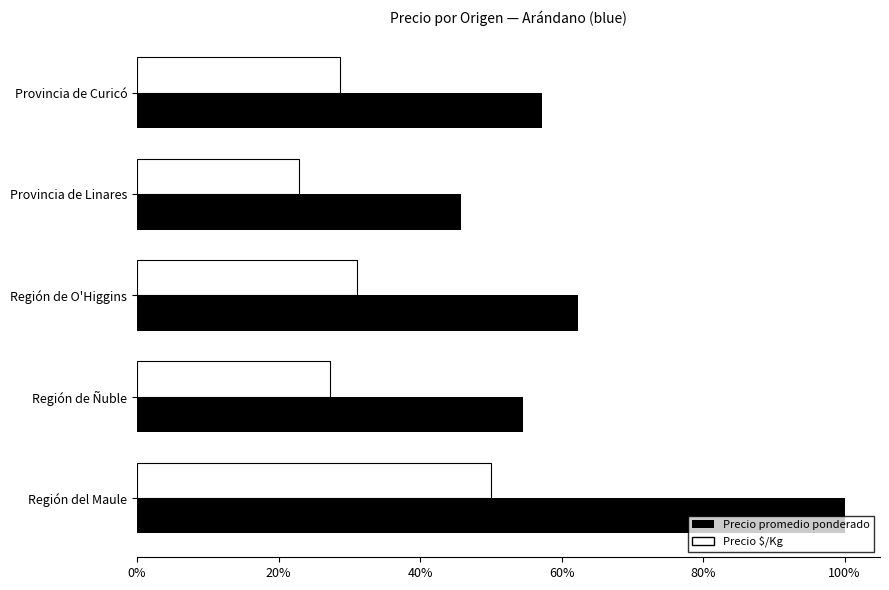

What is the difference between the maximum and minimum values in the Precio promedio ponderado series?

0.5